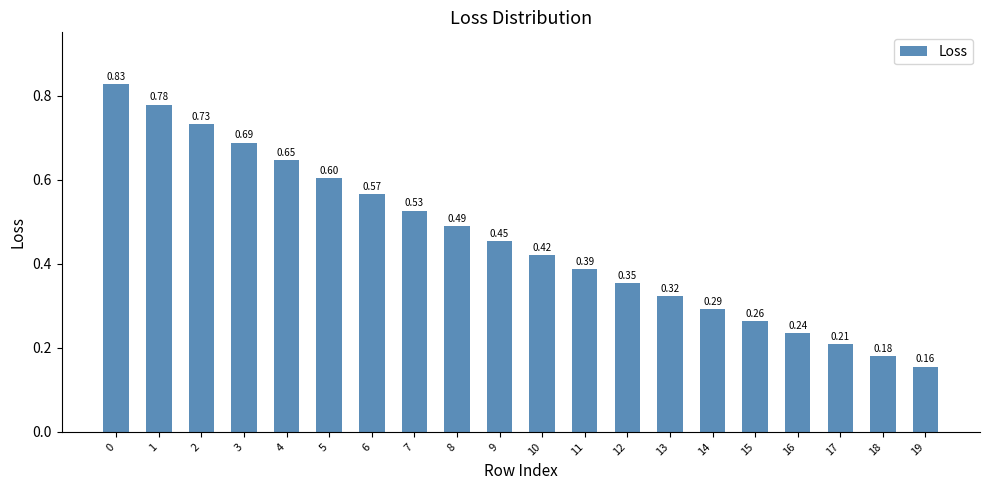

The value at 4 is 0.6. True or false?

True